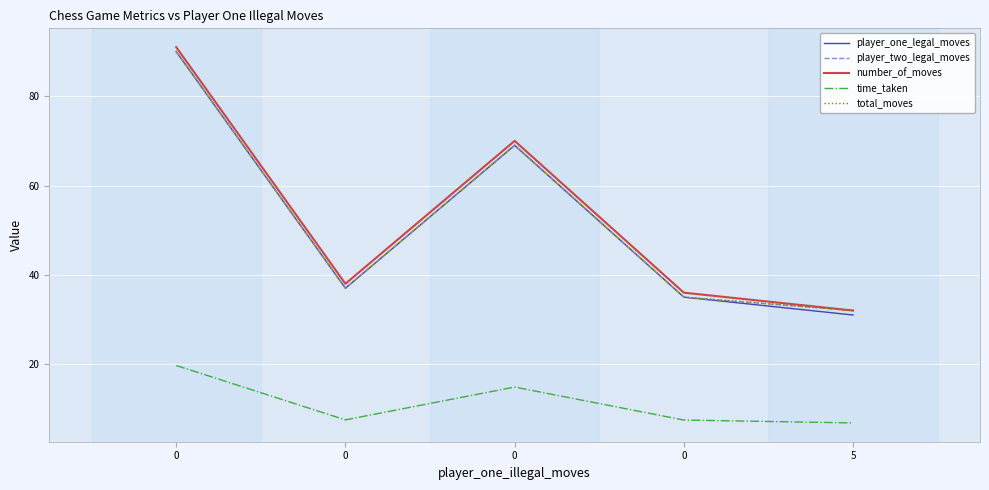

True or false: time_taken and total_moves intersect in this chart.

False